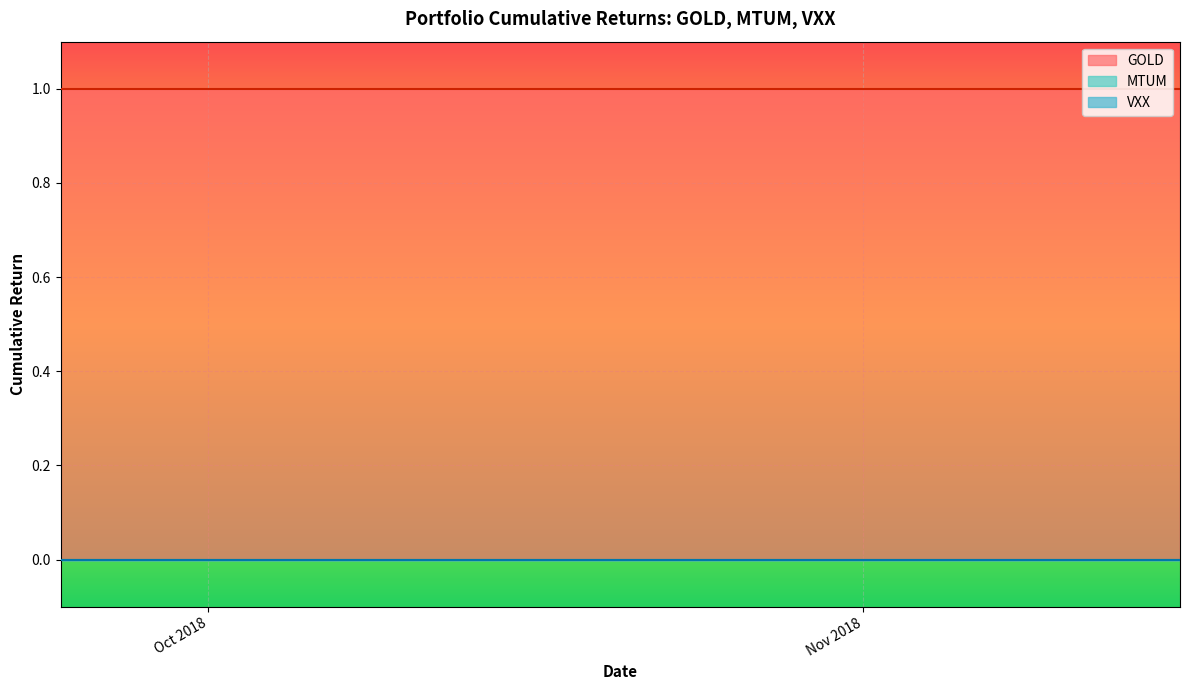

True or false: GOLD and MTUM cross at least once.

False